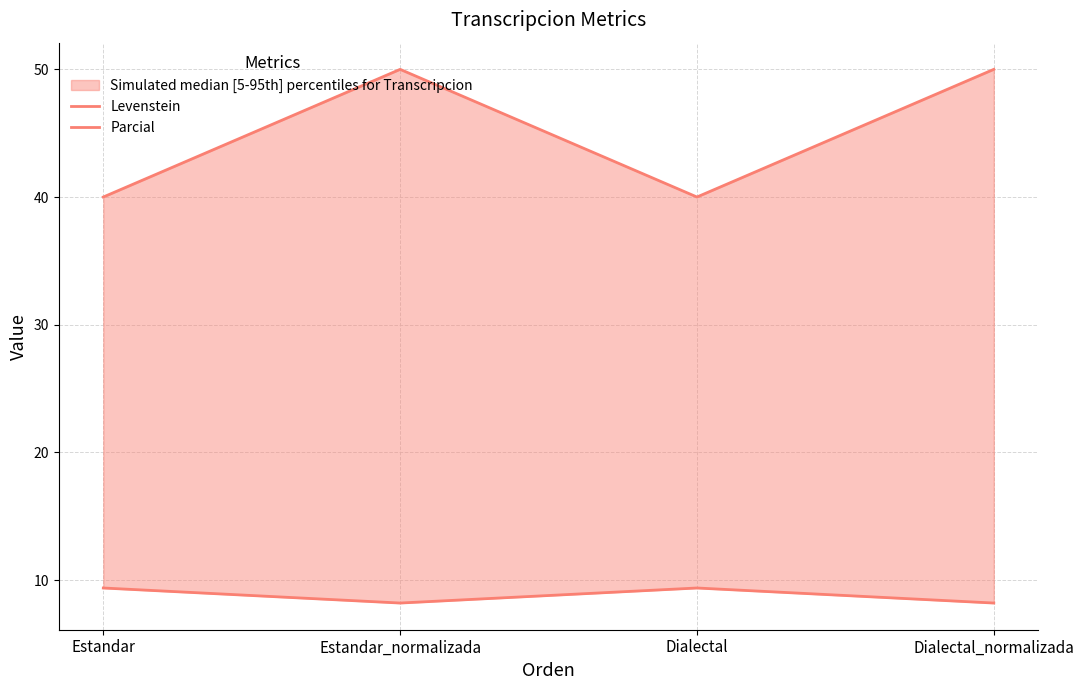

Count the Parcial values in the range 40 to 50.

4